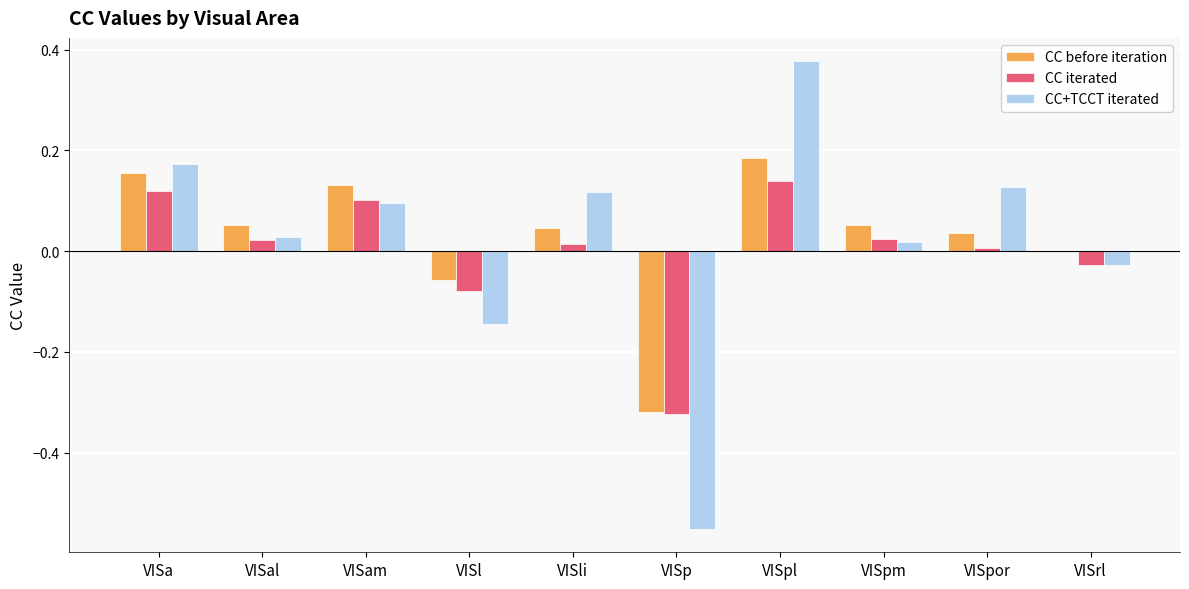

True or false: CC before iteration has a value of 0.1 at VISam.

True